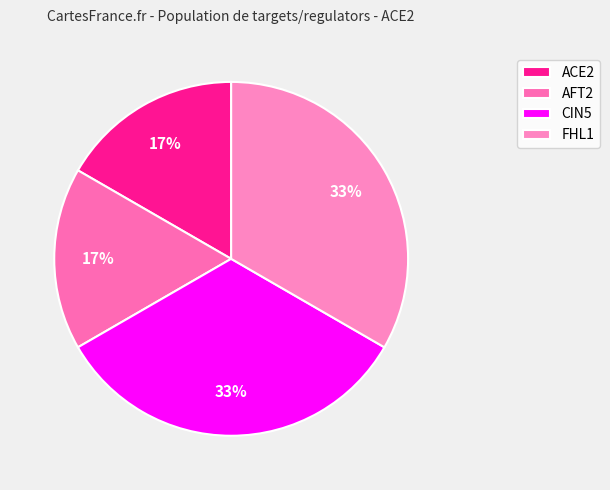

Combined, do AFT2 and ACE2 account for over 50%?

No